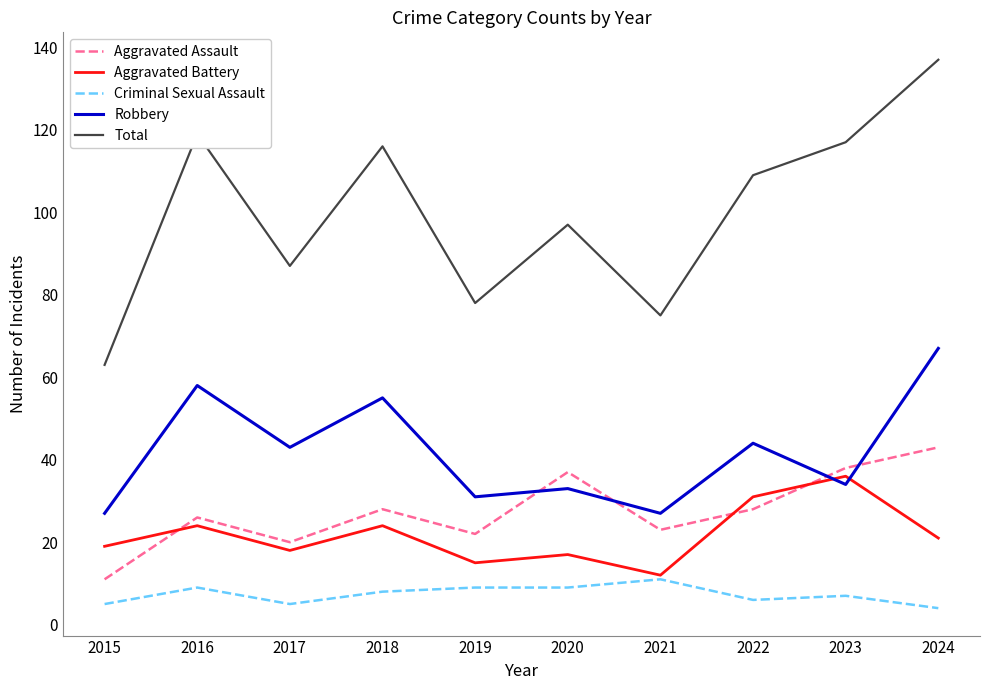

What is the sum of all Criminal Sexual Assault values?

73